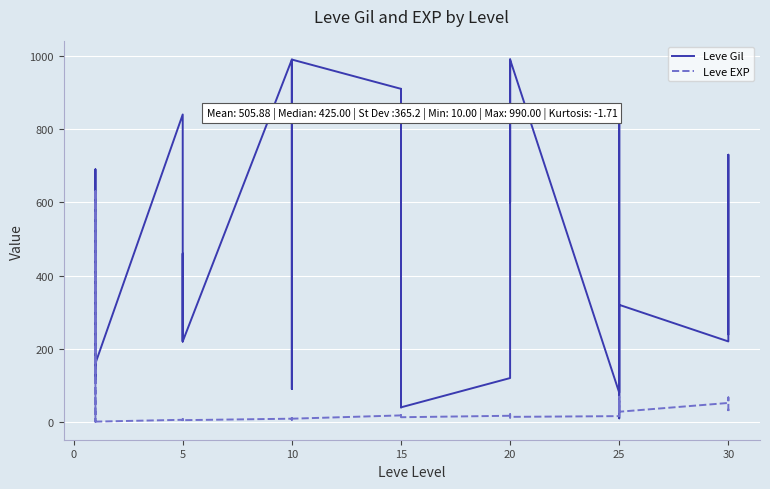

How many data points in Leve Gil are less than 460?

20